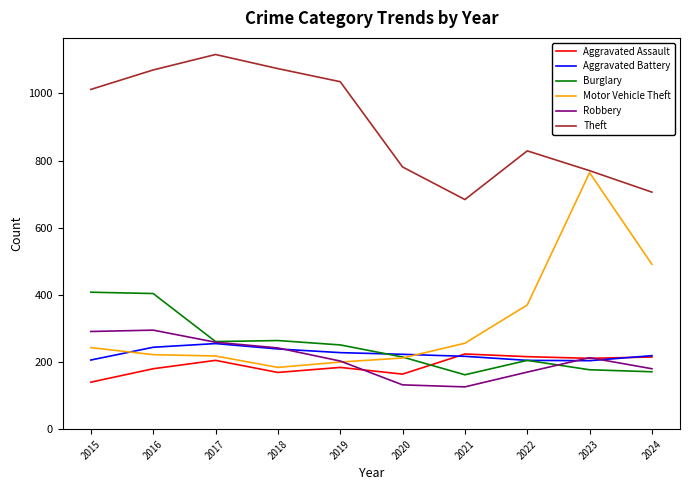

At which category does Aggravated Assault reach its first local valley?

2018